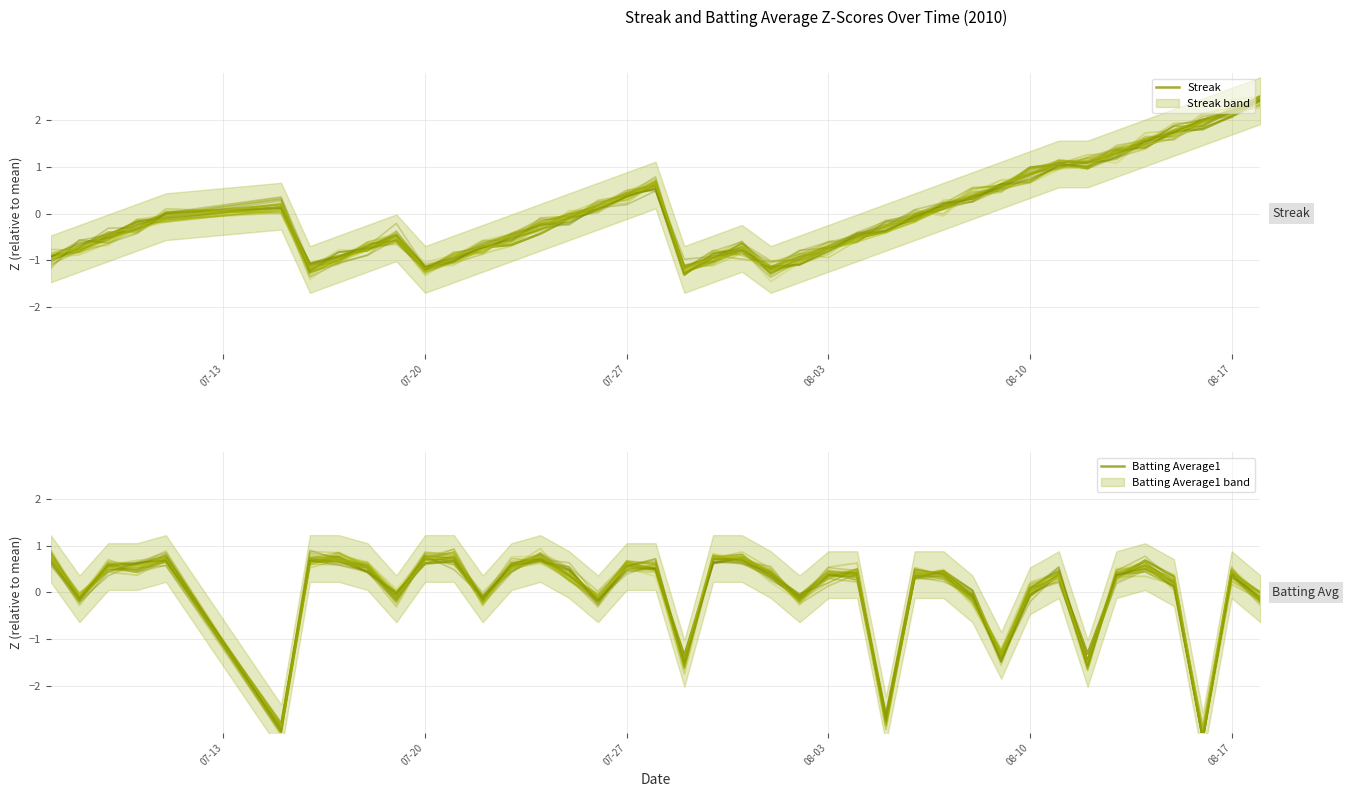

Is the value of Streak at 21 greater than the value of Batting Average1 at 18?

No